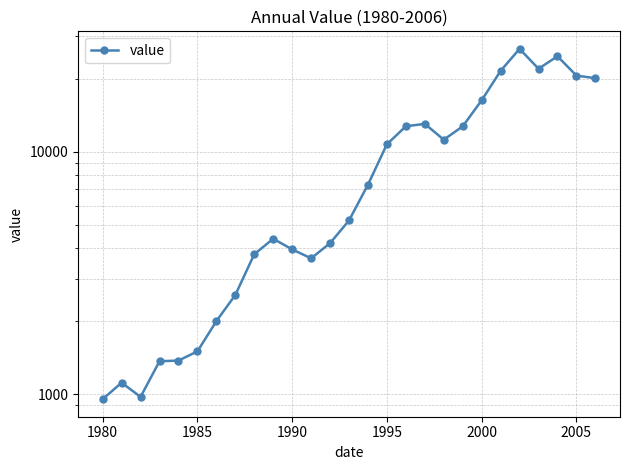

What is the smallest value displayed?

953